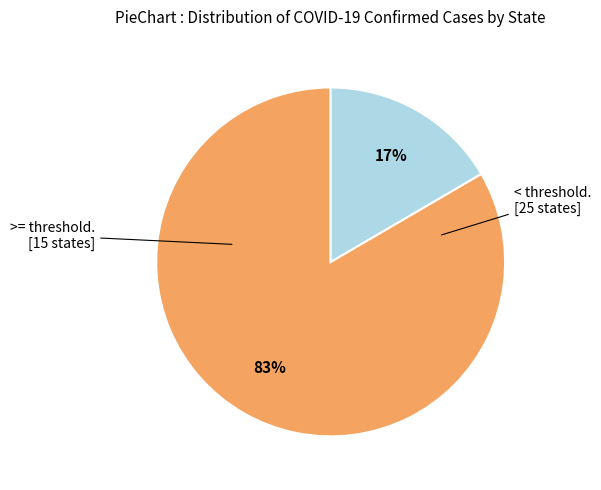

Is there a majority slice in this chart?

Yes